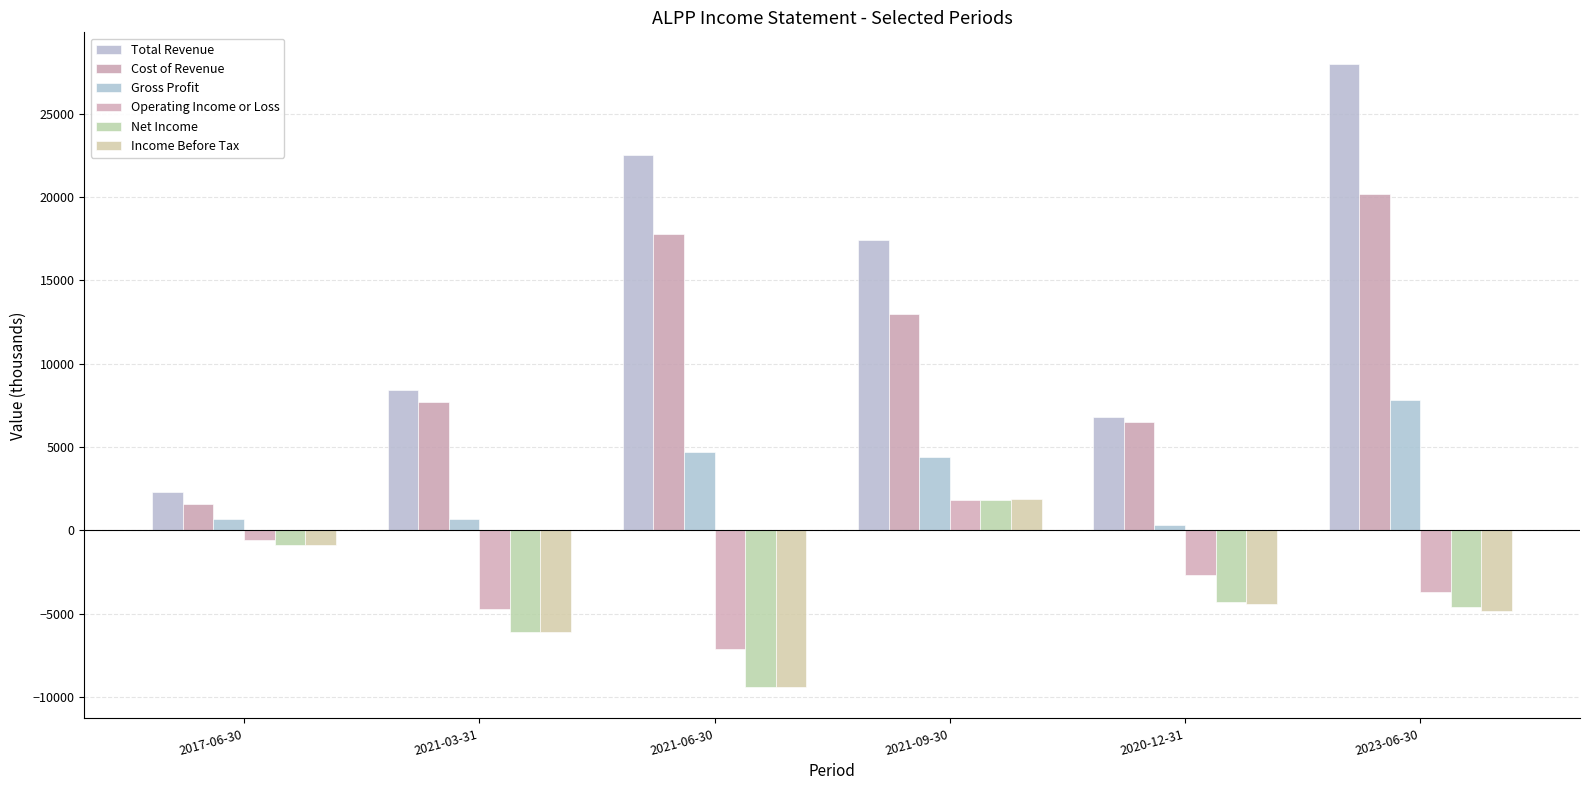

At how many categories does at least one series exceed 14384?

3